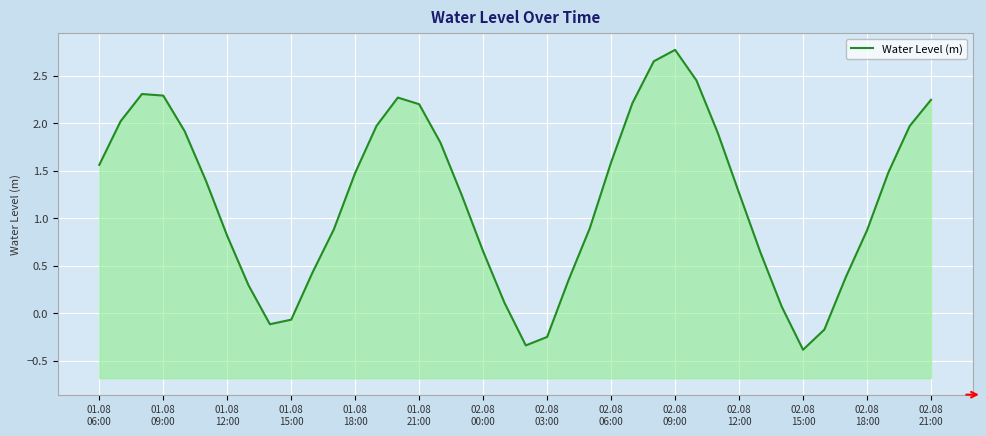

Reading left to right, what are all the values shown in this chart?

1.6	2.0	2.3	2.3	1.9	1.4	0.8	0.3	-0.1	-0.1	0.4	0.9	1.5	2.0	2.3	2.2	1.8	1.2	0.7	0.1	-0.3	-0.2	0.3	0.9	1.6	2.2	2.7	2.8	2.4	1.9	1.3	0.6	0.1	-0.4	-0.2	0.4	0.9	1.5	2.0	2.2